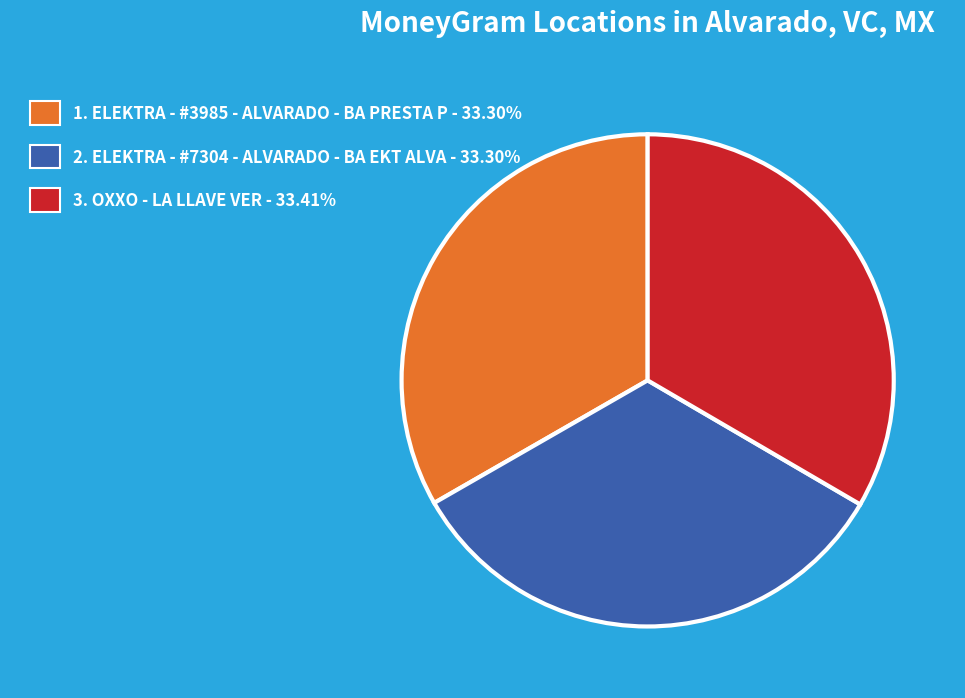

Does any single category account for the majority?

No